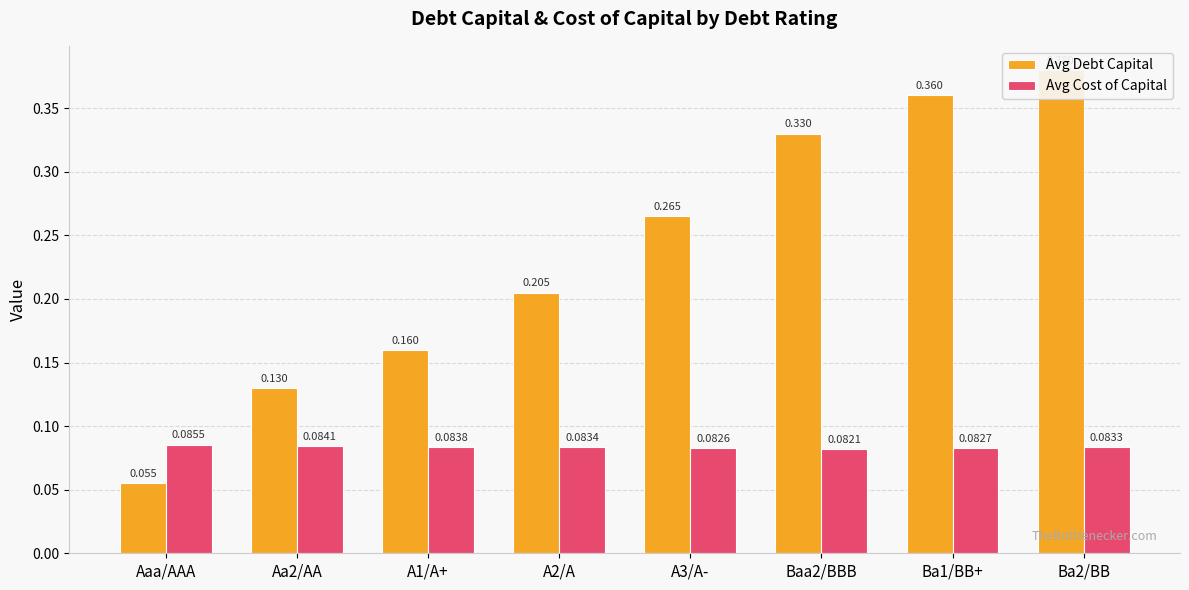

The Avg Cost of Capital series shows 0.1 at Baa2/BBB. True or false?

False